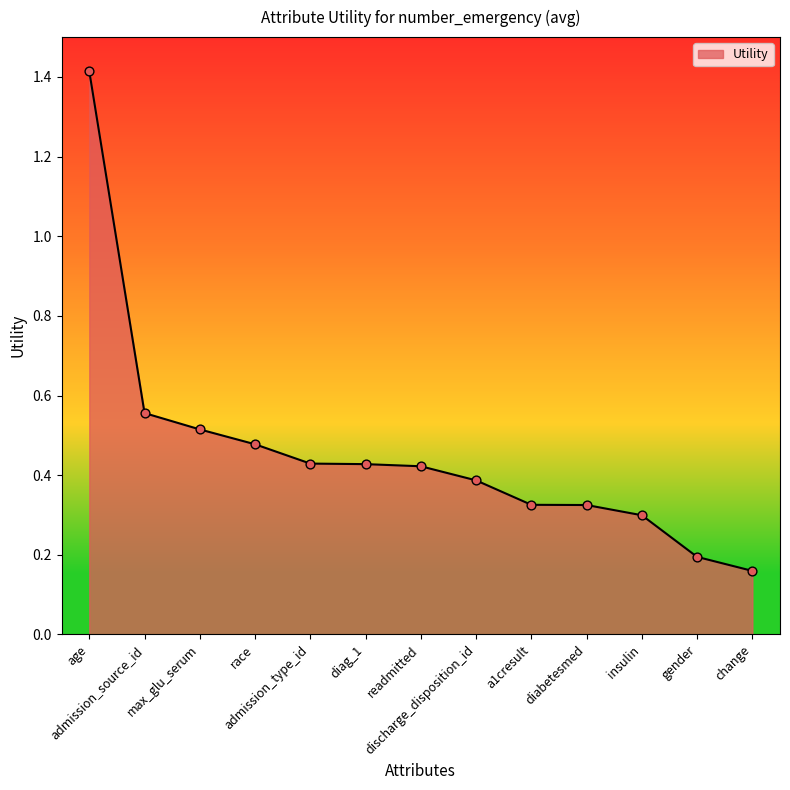

What is the change in value from insulin to change?

-0.1